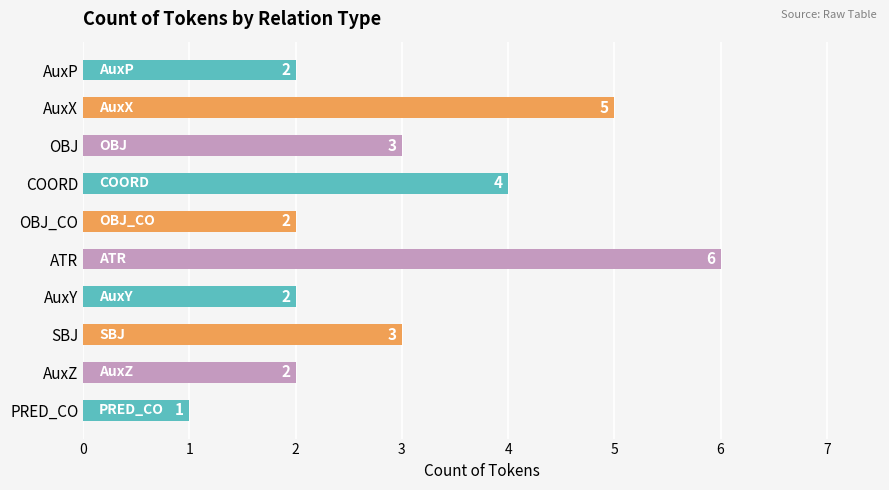

What is the difference between the maximum and minimum values?

5